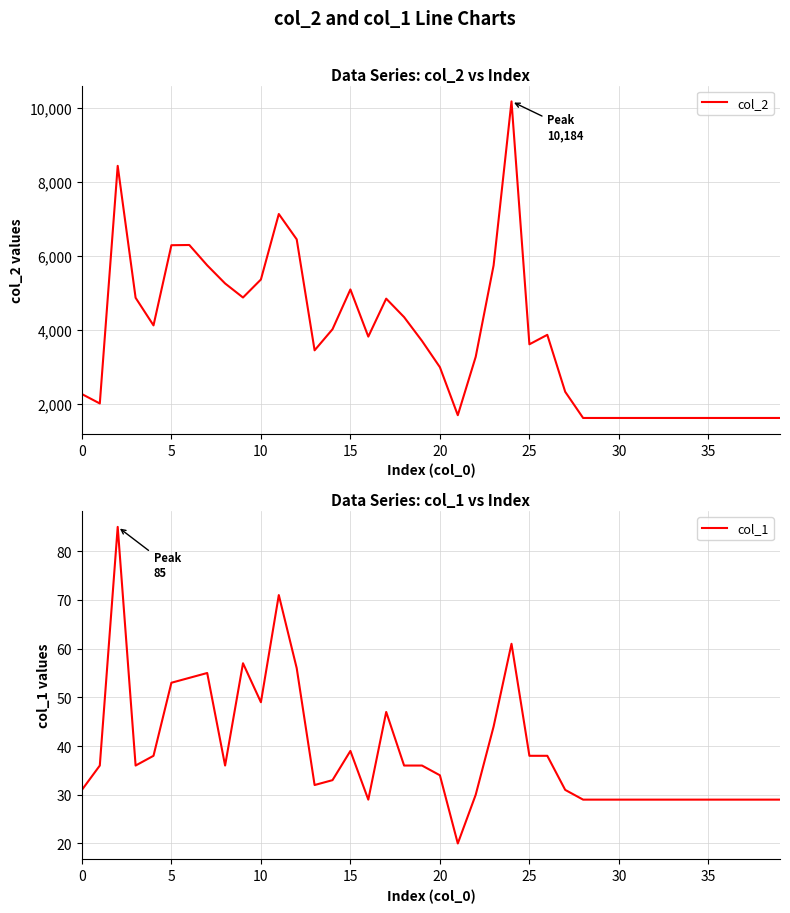

Reading left to right, extract all data points from this chart.

col_2: 2270	2016	8441	4874	4127	6295	6301	5751	5261	4881	5368	7139	6454	3453	4023	5099	3824	4850	4351	3707	2997	1699	3277	5749	10184	3616	3872	2332	1624	1624	1624	1624	1624	1624	1624	1624	1624	1624	1624	1624
col_1: 31	36	85	36	38	53	54	55	36	57	49	71	56	32	33	39	29	47	36	36	34	20	30	44	61	38	38	31	29	29	29	29	29	29	29	29	29	29	29	29